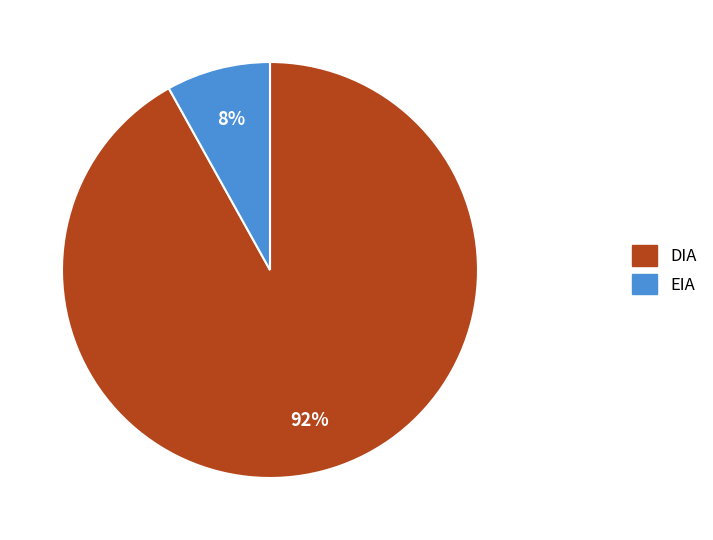

To the nearest percent, what portion does EIA represent?

8%